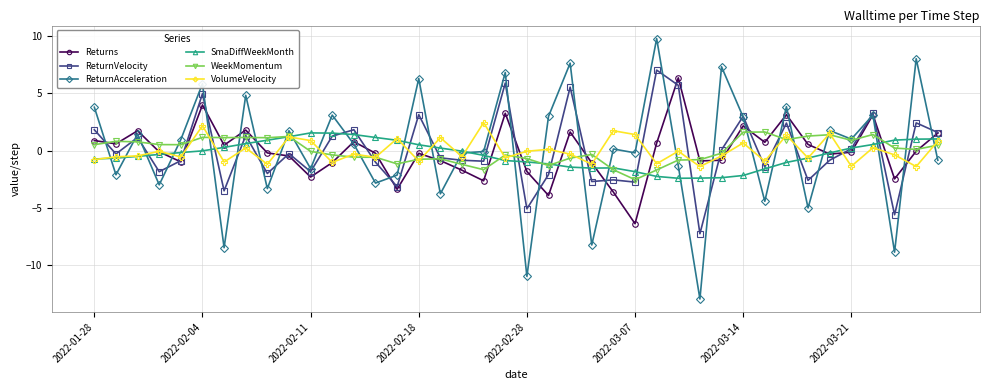

True or false: ReturnVelocity has more than 2 interior local peaks.

True